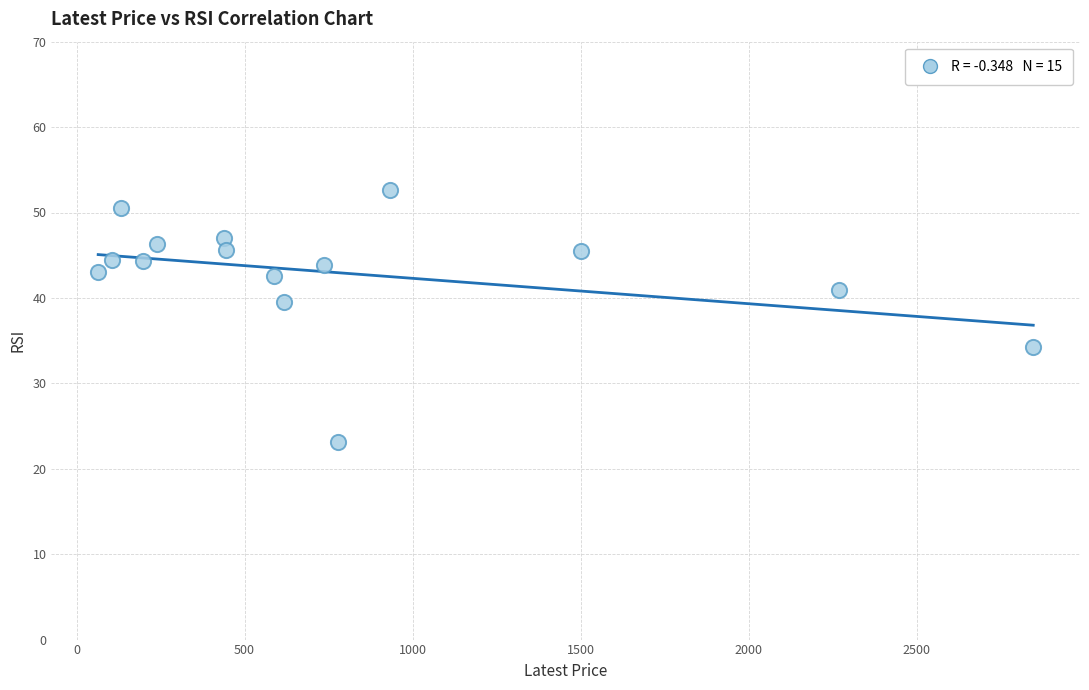

What is the range of X values (max minus min)?

2782.7